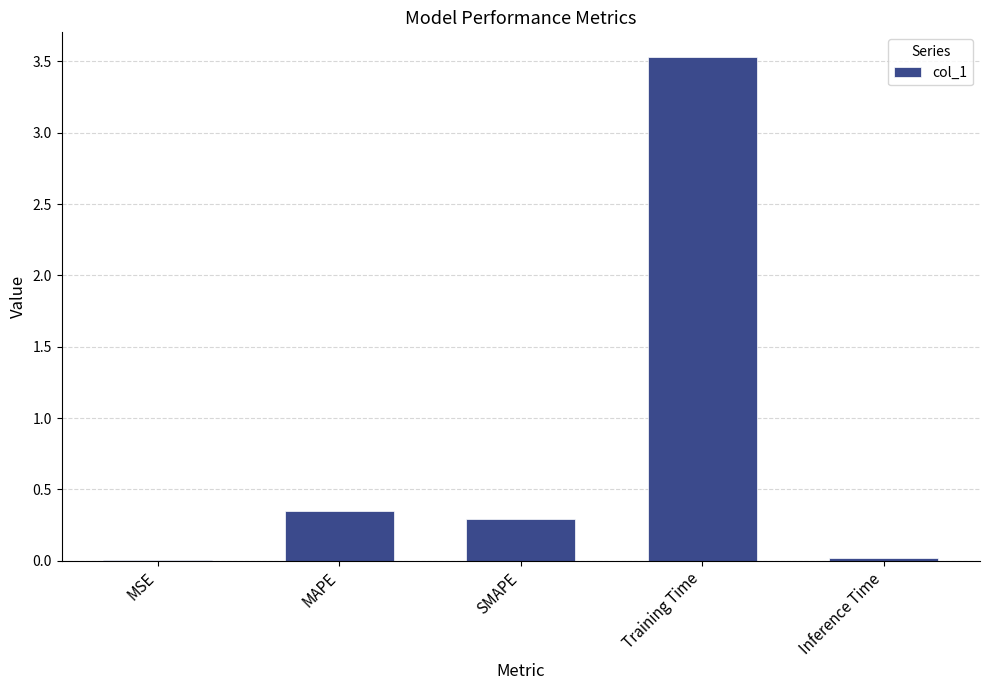

Is it true that the value at Training Time is 3.5?

True